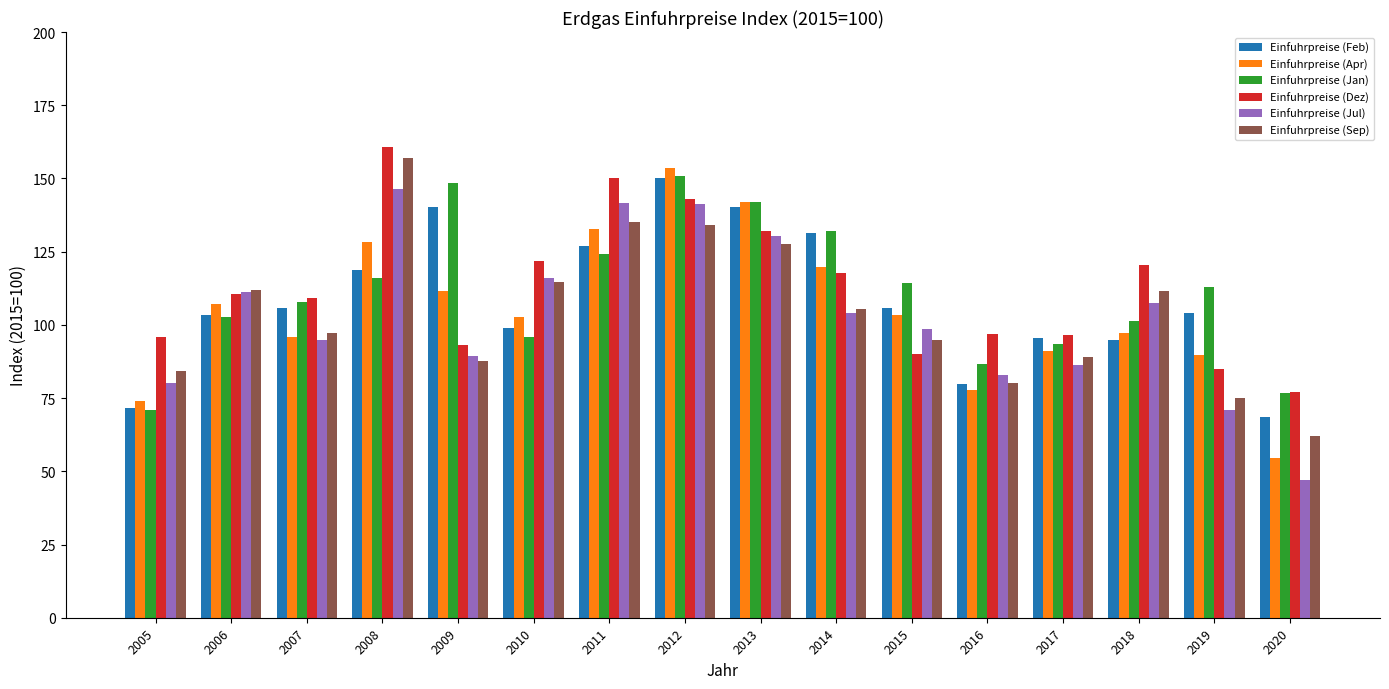

What is the lowest value of the Einfuhrpreise (Jan) series?

71.1